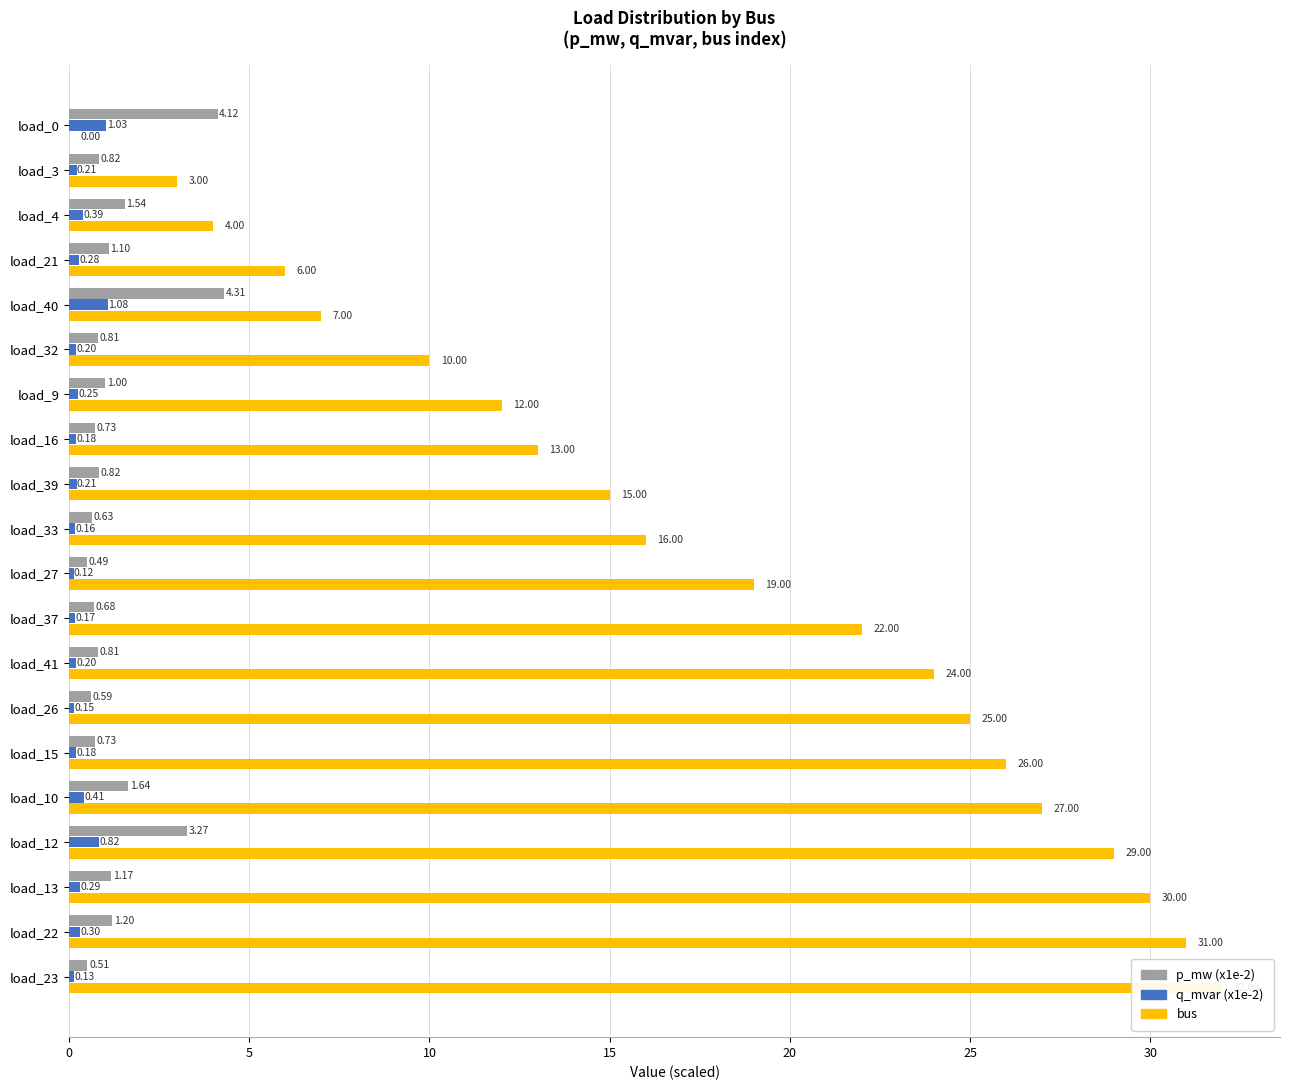

Reading left to right, list all the values displayed in this chart.

p_mw (x1e-2): 4.1	0.8	1.5	1.1	4.3	0.8	1.0	0.7	0.8	0.6	0.5	0.7	0.8	0.6	0.7	1.6	3.3	1.2	1.2	0.5
q_mvar (x1e-2): 1.0	0.2	0.4	0.3	1.1	0.2	0.3	0.2	0.2	0.2	0.1	0.2	0.2	0.1	0.2	0.4	0.8	0.3	0.3	0.1
bus: 0.0	3.0	4.0	6.0	7.0	10.0	12.0	13.0	15.0	16.0	19.0	22.0	24.0	25.0	26.0	27.0	29.0	30.0	31.0	32.0